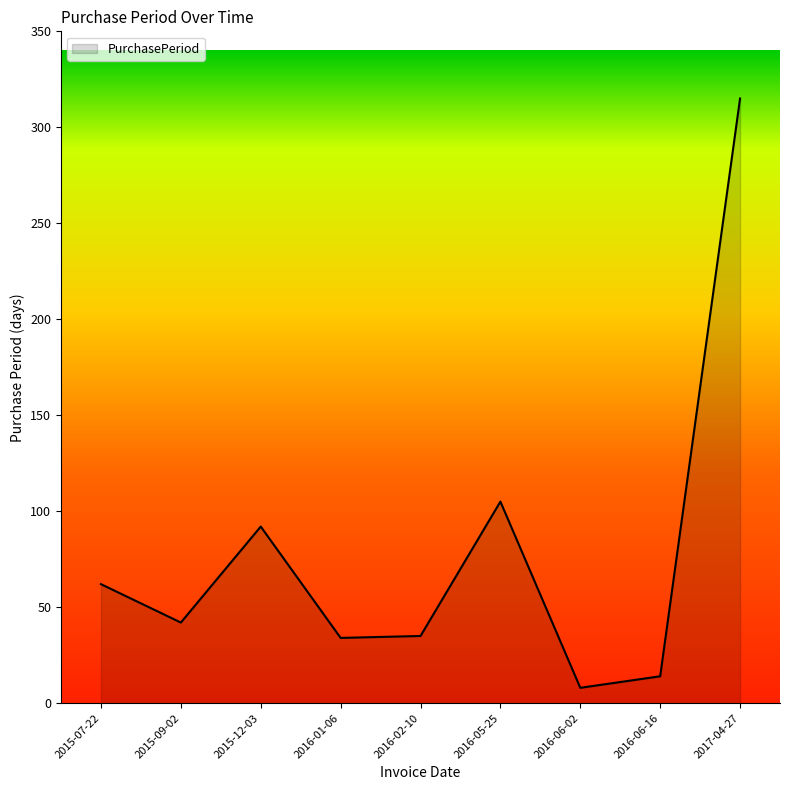

Which label corresponds to the largest value in the chart?

2017-04-27